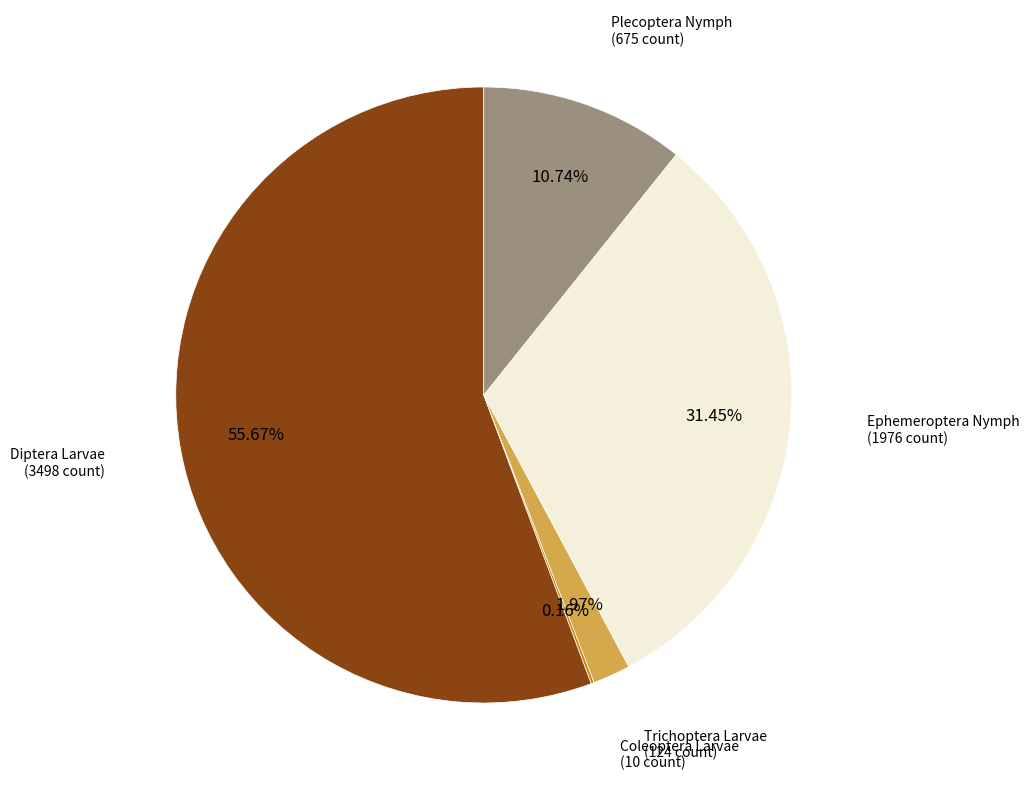

What is the total percentage of Trichoptera Larvae and Diptera Larvae?

57.6%